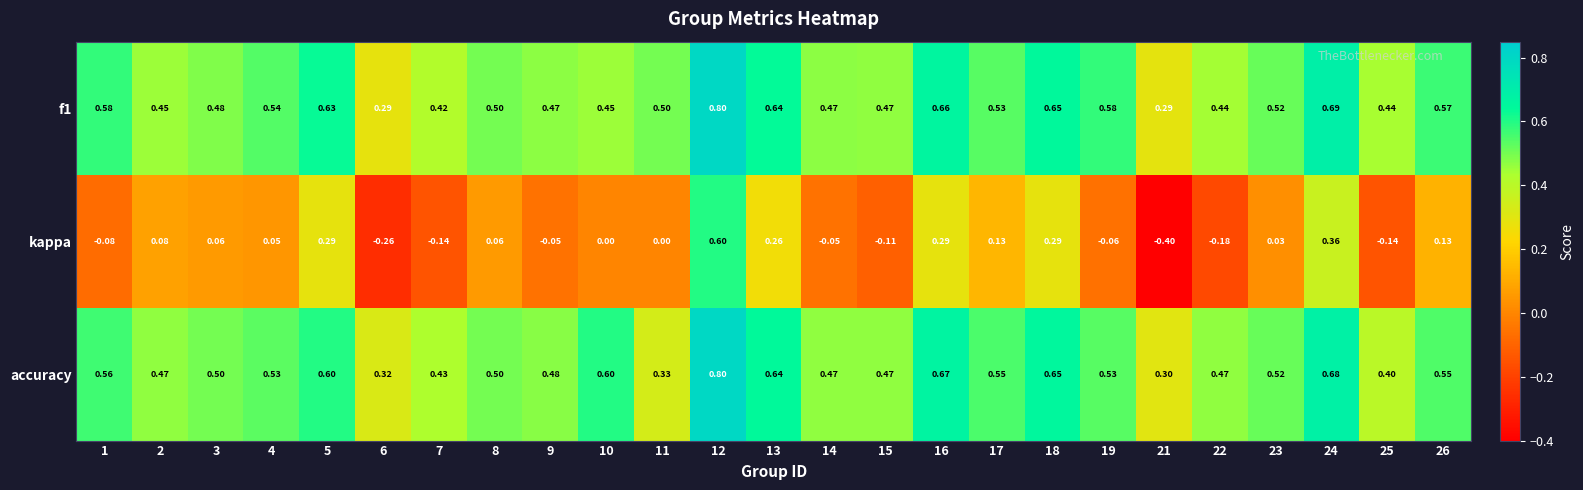

Is the value of accuracy at 4 greater than the value of f1 at 18?

No